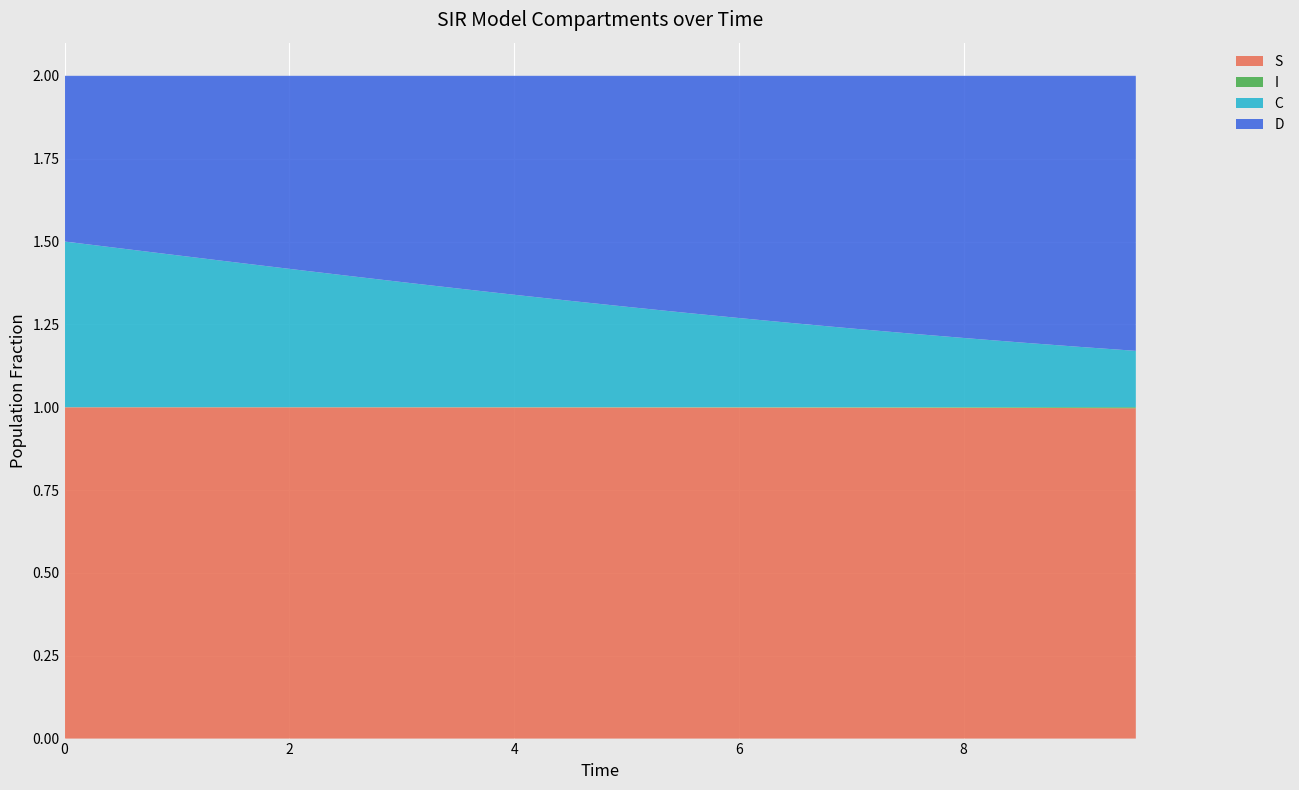

Reading left to right, list all the values displayed in this chart.

S: 1.0	1.0	1.0	1.0	1.0	1.0	1.0	1.0	1.0	1.0	1.0	1.0	1.0	1.0	1.0	1.0	1.0	1.0	1.0	1.0
I: 0.0	0.0	0.0	0.0	0.0	0.0	0.0	0.0	0.0	0.0	0.0	0.0	0.0	0.0	0.0	0.0	0.0	0.0	0.0	0.0
C: 0.5	0.5	0.5	0.4	0.4	0.4	0.4	0.4	0.3	0.3	0.3	0.3	0.3	0.3	0.2	0.2	0.2	0.2	0.2	0.2
D: 0.5	0.5	0.5	0.6	0.6	0.6	0.6	0.6	0.7	0.7	0.7	0.7	0.7	0.7	0.8	0.8	0.8	0.8	0.8	0.8